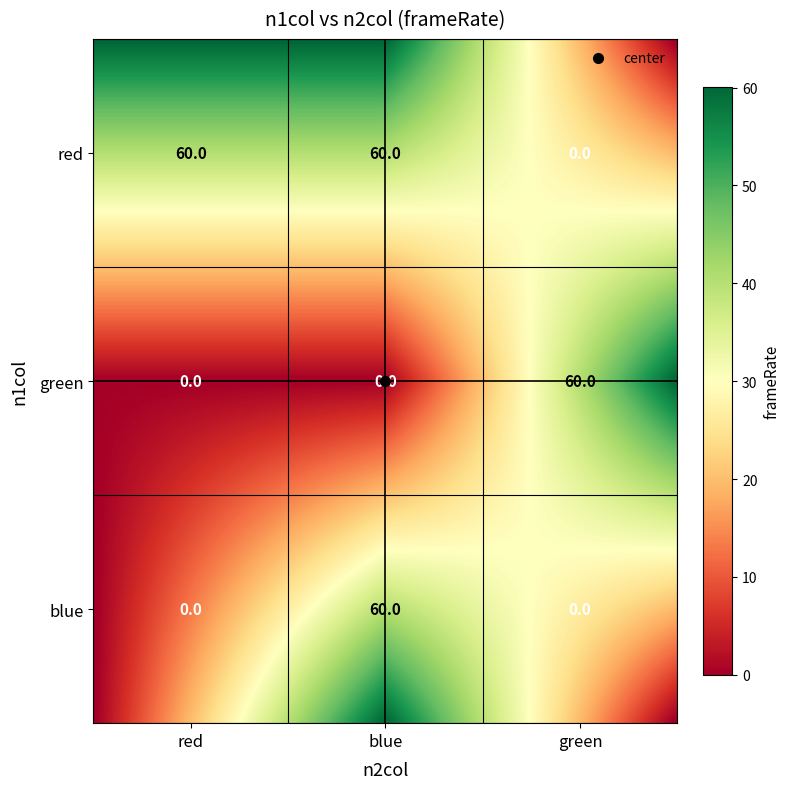

At which label is red closest to 30?

green